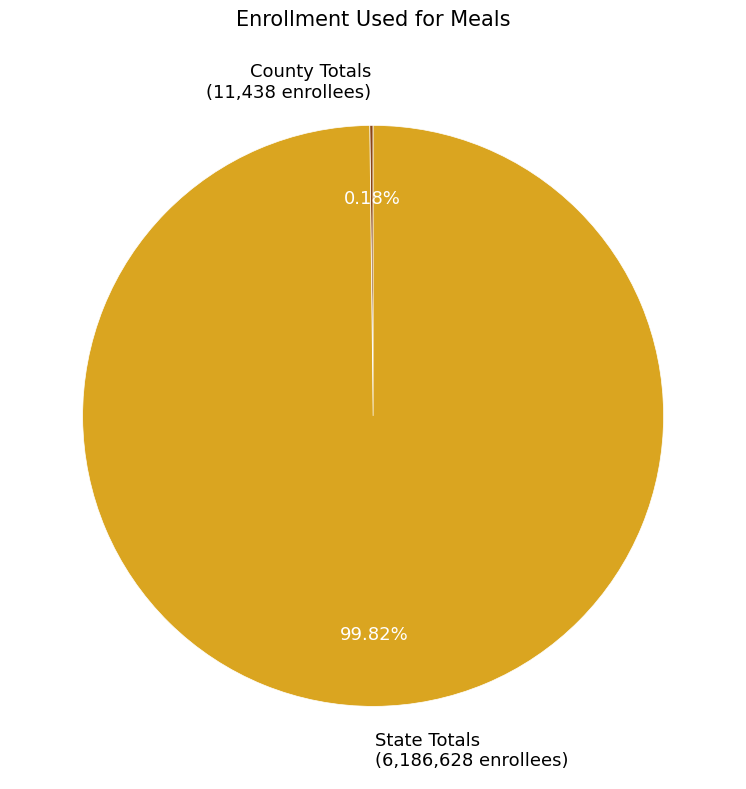

Is State Totals (6,186,628 enrollees) the majority of the pie?

Yes